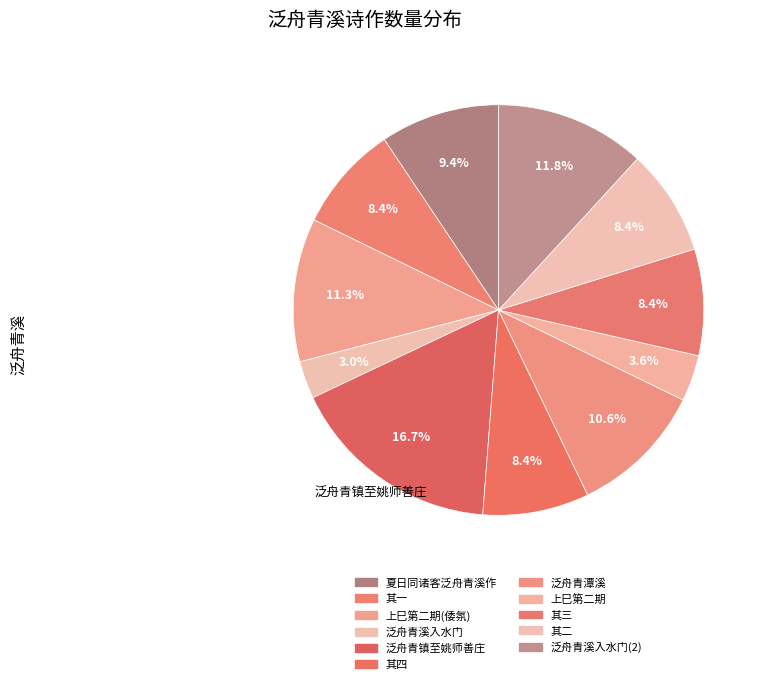

Rank the categories by value from lowest to highest.

泛舟青溪入水门登高斋奉呈叔康, 上巳第二期泛舟青溪, 夏日同诸客泛舟青溪作 其一, 夏日同诸客泛舟青溪作 其二, 夏日同诸客泛舟青溪作 其三, 夏日同诸客泛舟青溪作 其四, 夏日同诸客泛舟青溪作, 泛舟青潭溪, 上巳第二期泛舟青溪，时倭氛方炽，以沧海横流到此身分韵得流字, 泛舟青溪入水门登高斋奉呈叔康, 泛舟青镇至姚师善庄夕回韩庄